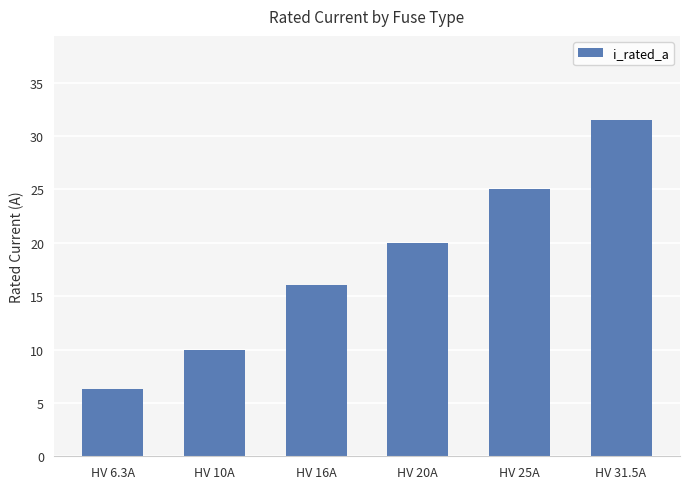

What is the sum of all values?

108.8